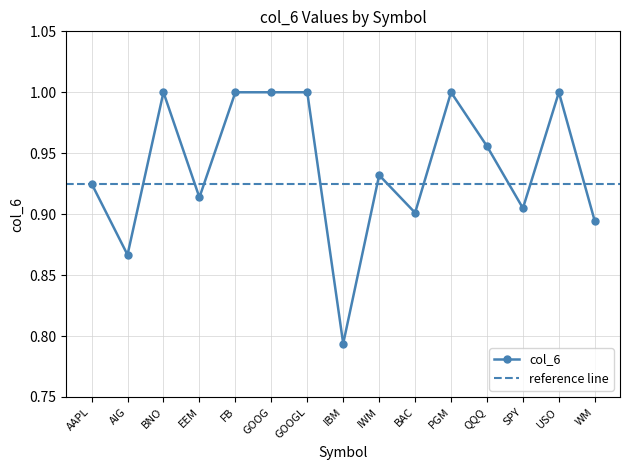

How many points are higher than both their immediate neighbors (excluding endpoints)?

4